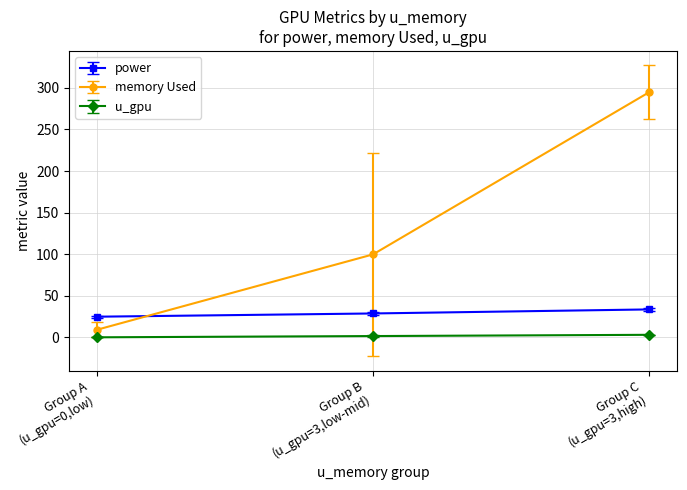

Which series has the widest spread of values?

memory Used